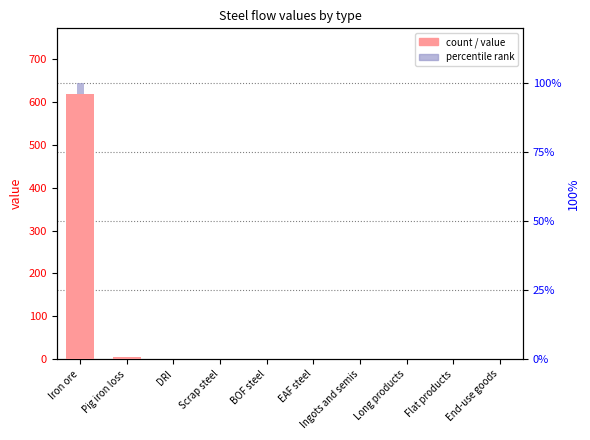

Between Ingots and semis and Flat products, which series saw the biggest shift?

value